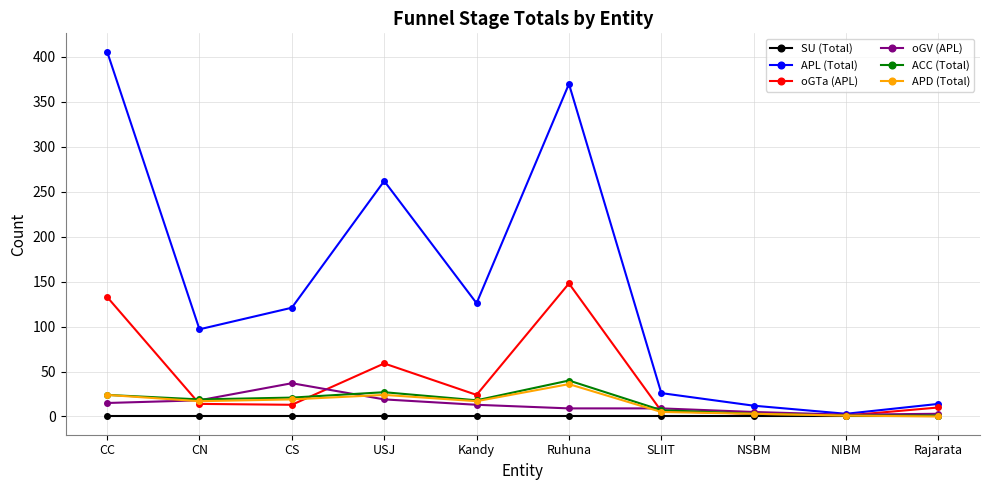

At which category does APL (Total) reach its first local peak?

USJ